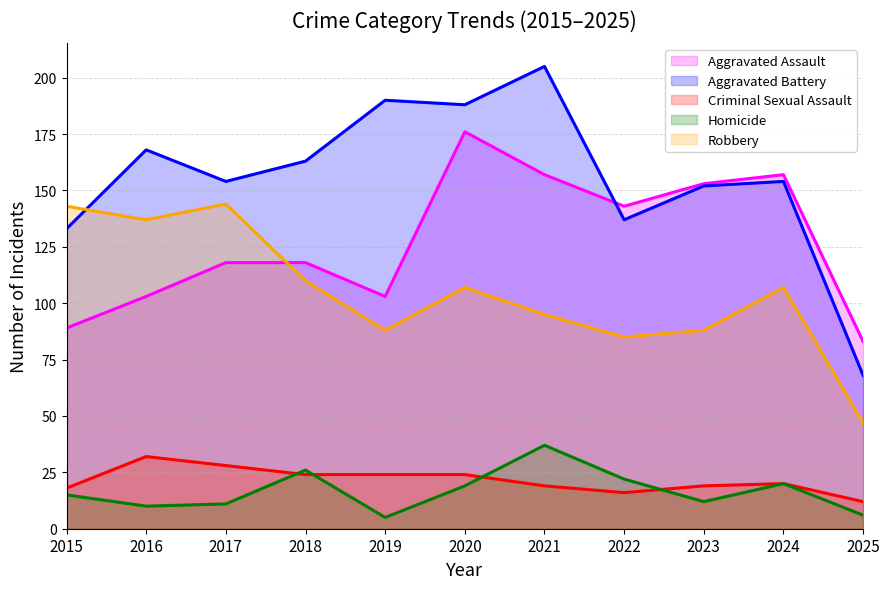

True or false: Aggravated Assault and Criminal Sexual Assault cross at least once.

False